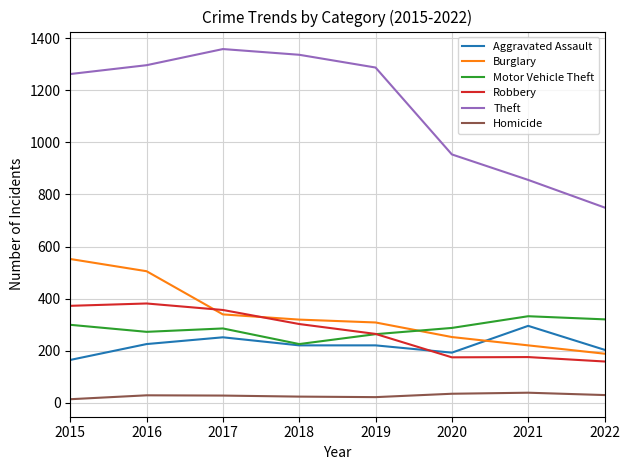

Which series has the largest total across all categories?

Theft